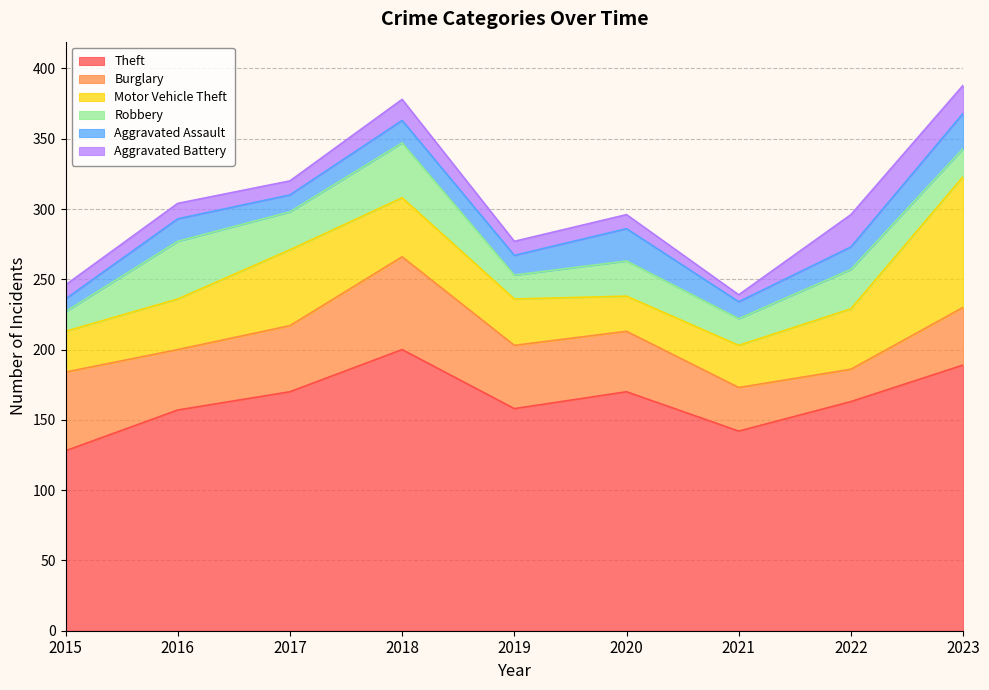

True or false: Aggravated Battery has a value of 10 at 2020.

True